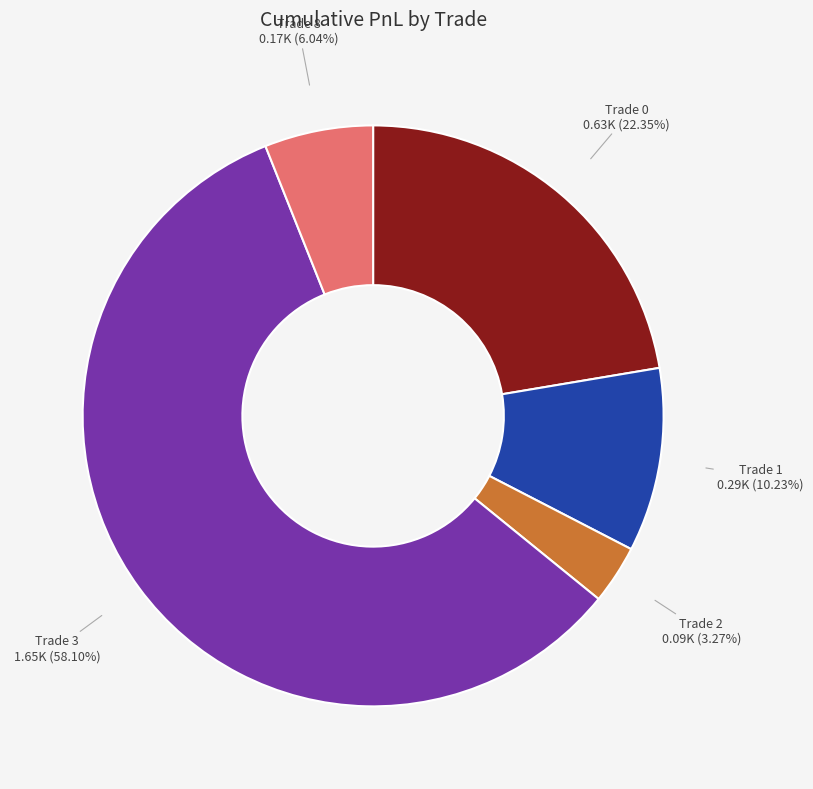

To the nearest percent, what is the average slice percentage?

20%